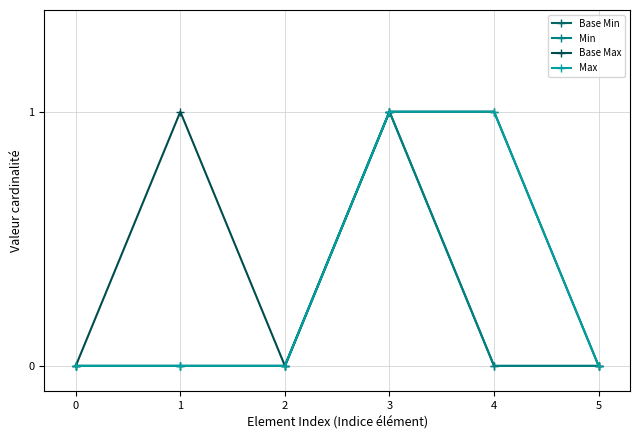

What is the value of the Max point at the 5th from the left?

1